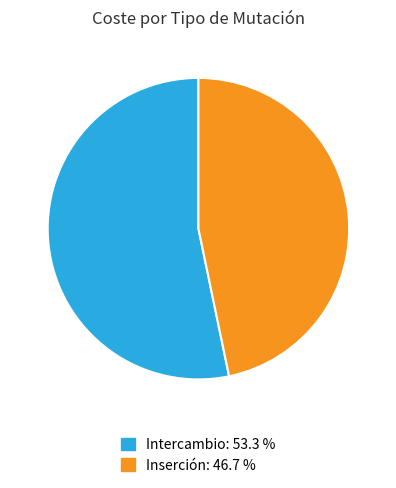

True or false: Intercambio accounts for 62% of the total.

False